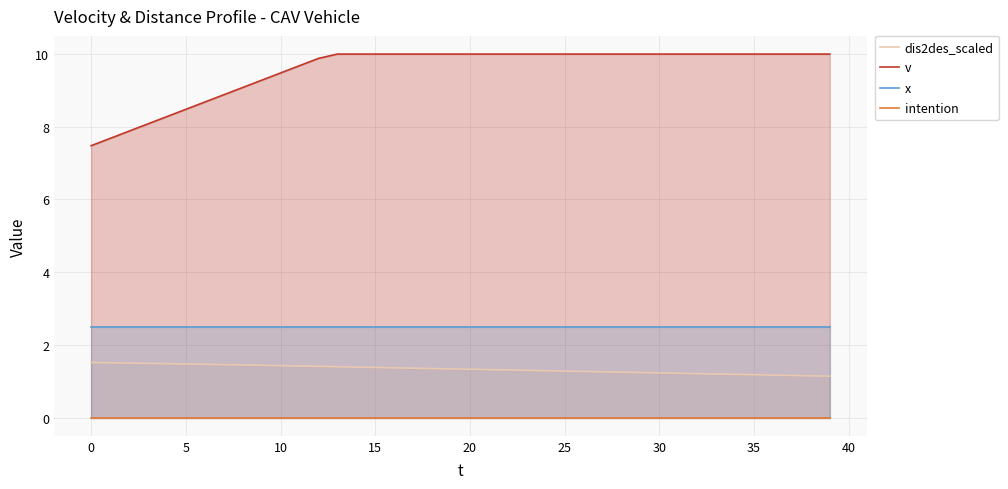

What is the label of the 11th point from the right?

29